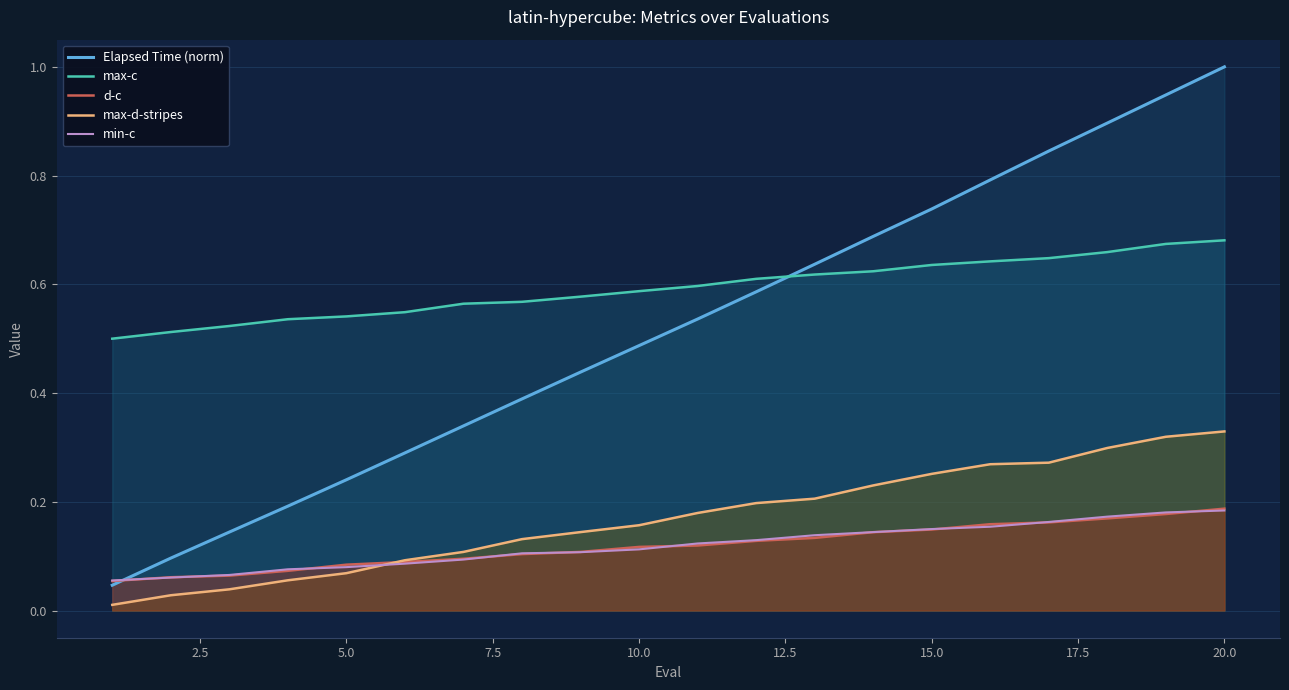

Is it true that Elapsed Time (norm) equals 0.2 at 20.0?

False